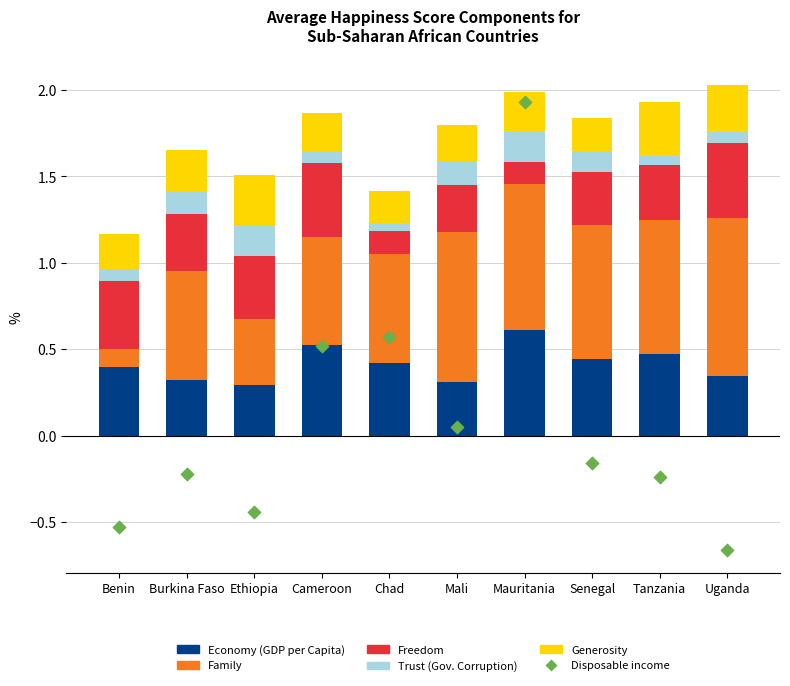

At which category is the sum across all series the highest?

Mauritania